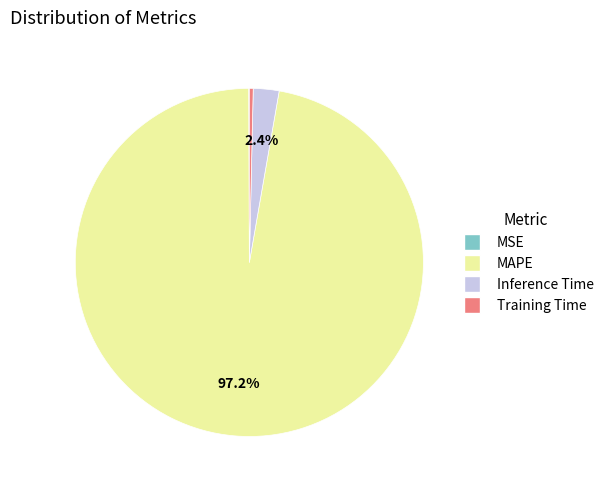

To the nearest percent, what is the difference between the largest and smallest slice percentages?

97%